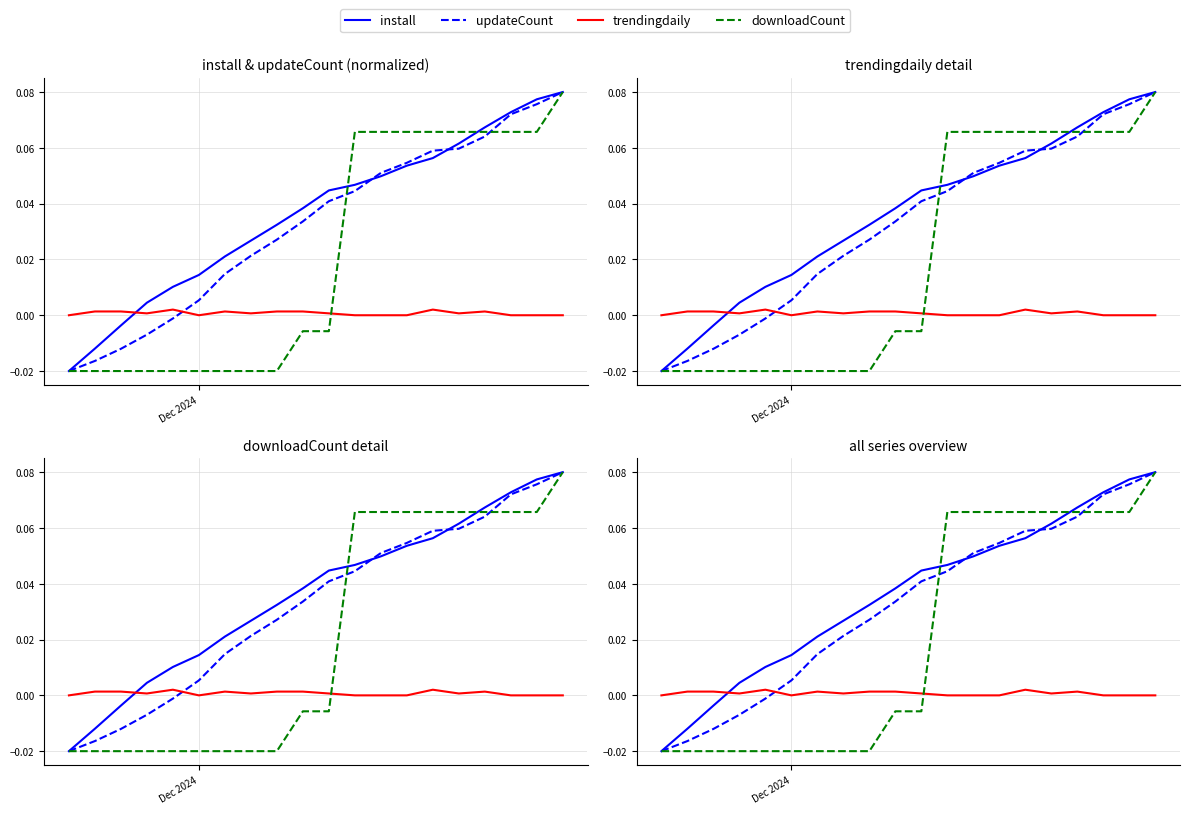

How many data points does each series have?

20